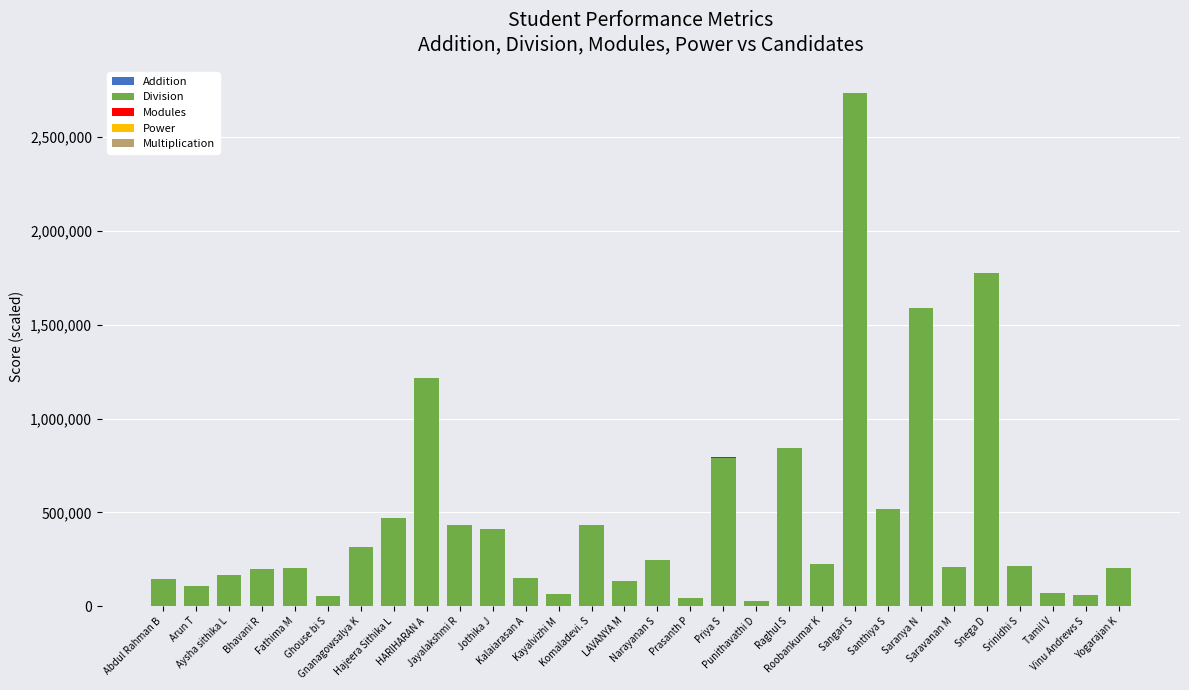

Which series has the widest spread of values?

Division